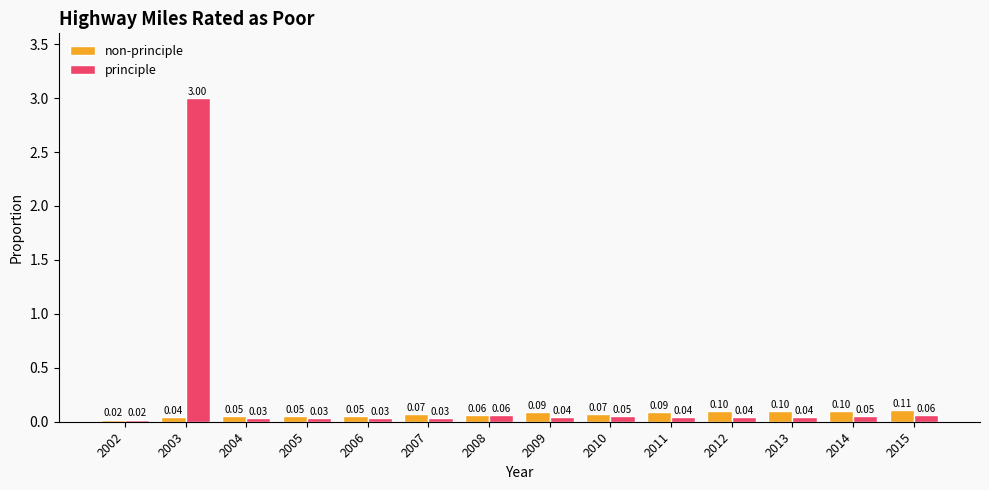

List the series in order of their overall mean, highest first.

principle, non-principle